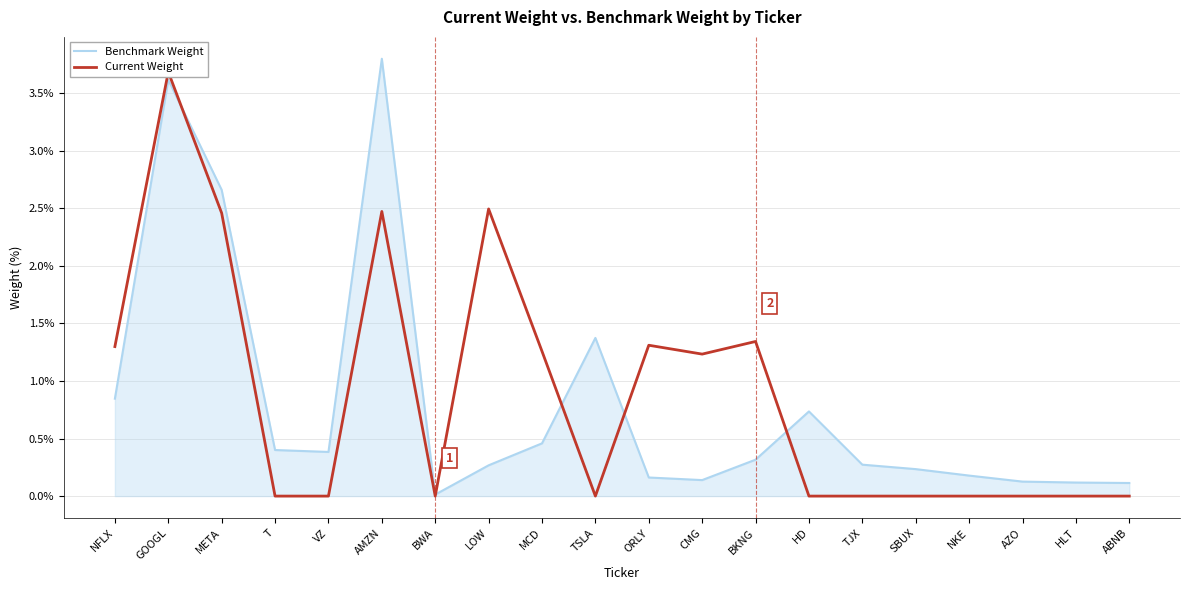

What are all the series names shown in the legend?

Benchmark Weight, Current Weight